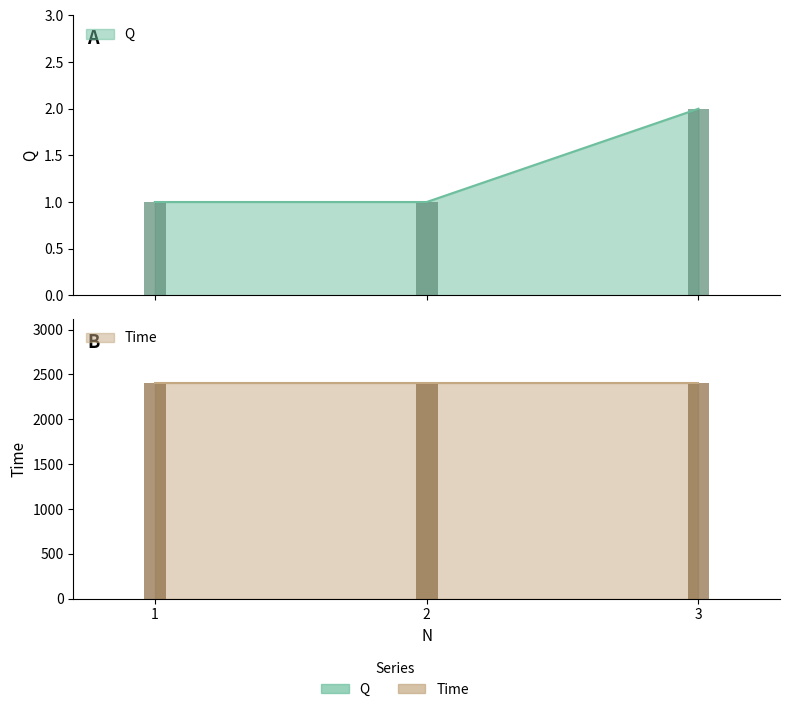

Which category has the lowest value across all series?

1